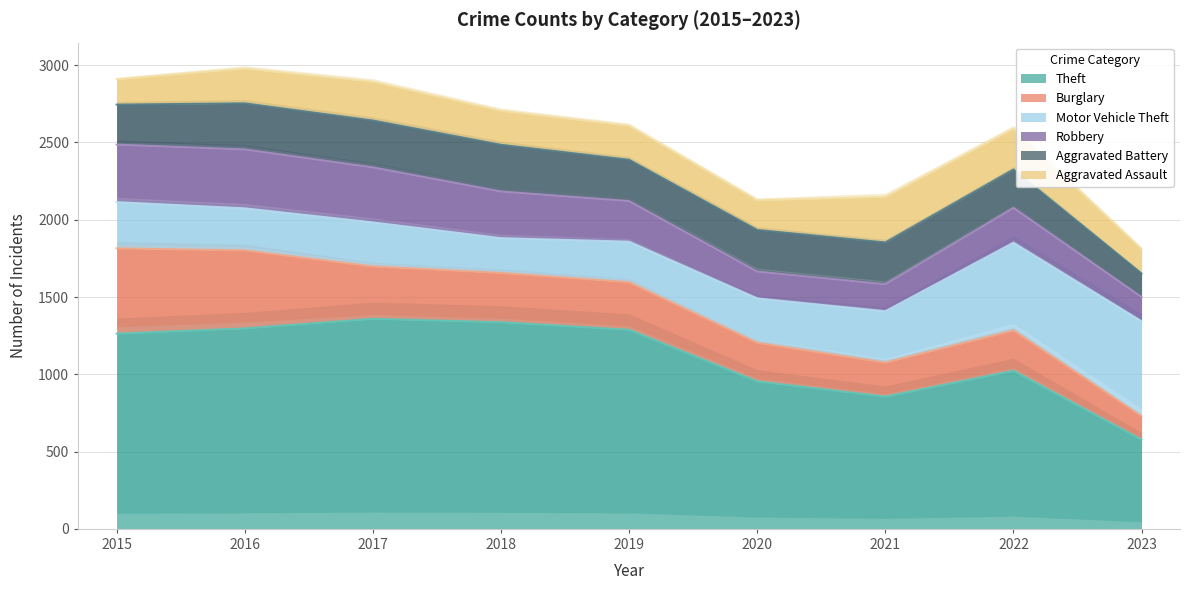

Where is Aggravated Battery nearest to the value 227?

2022